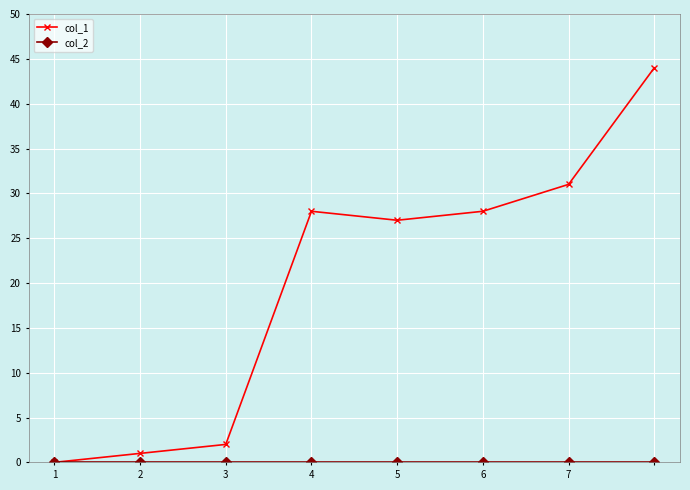

How many distinct data groups are displayed?

2